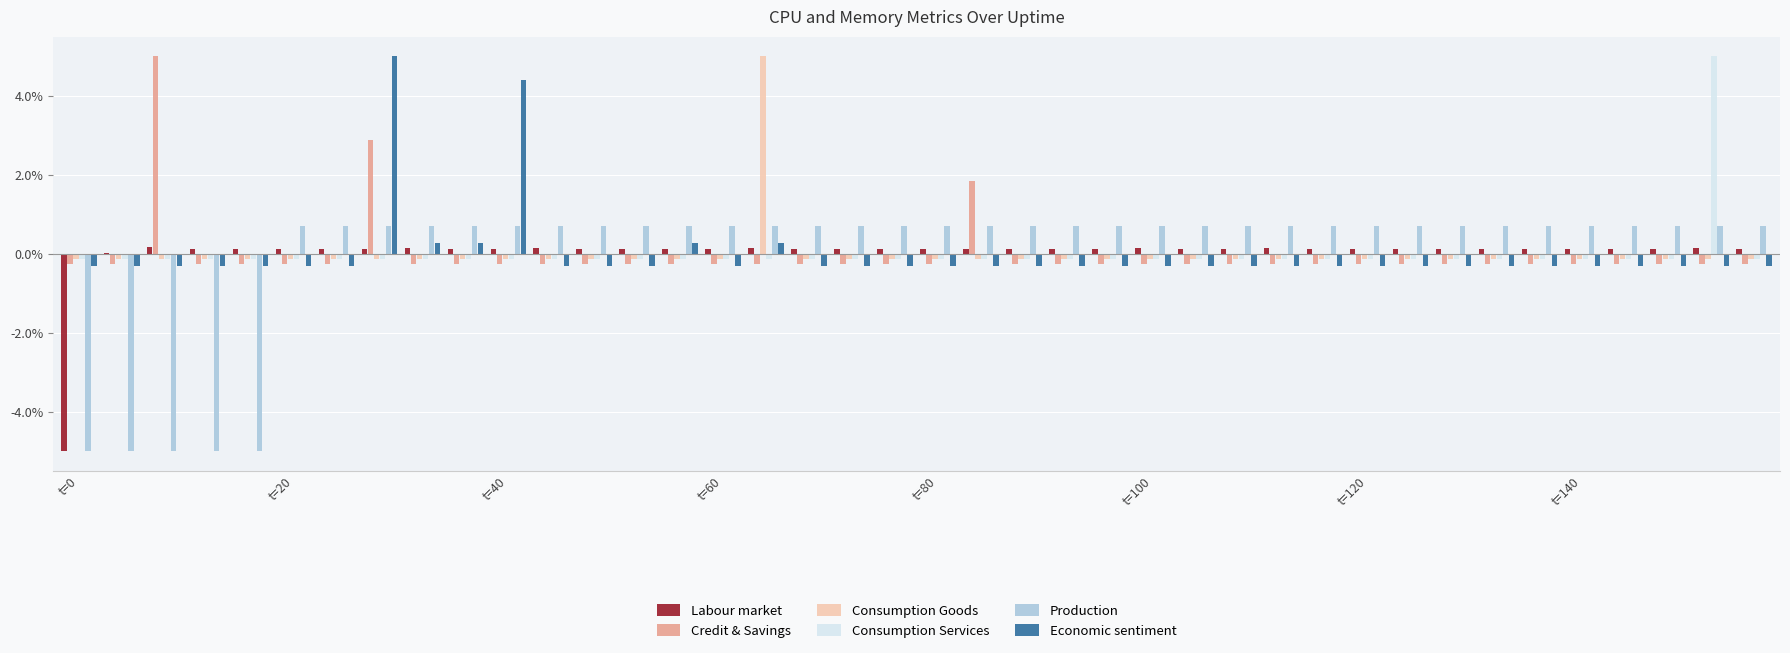

How many data points does each series have?

40